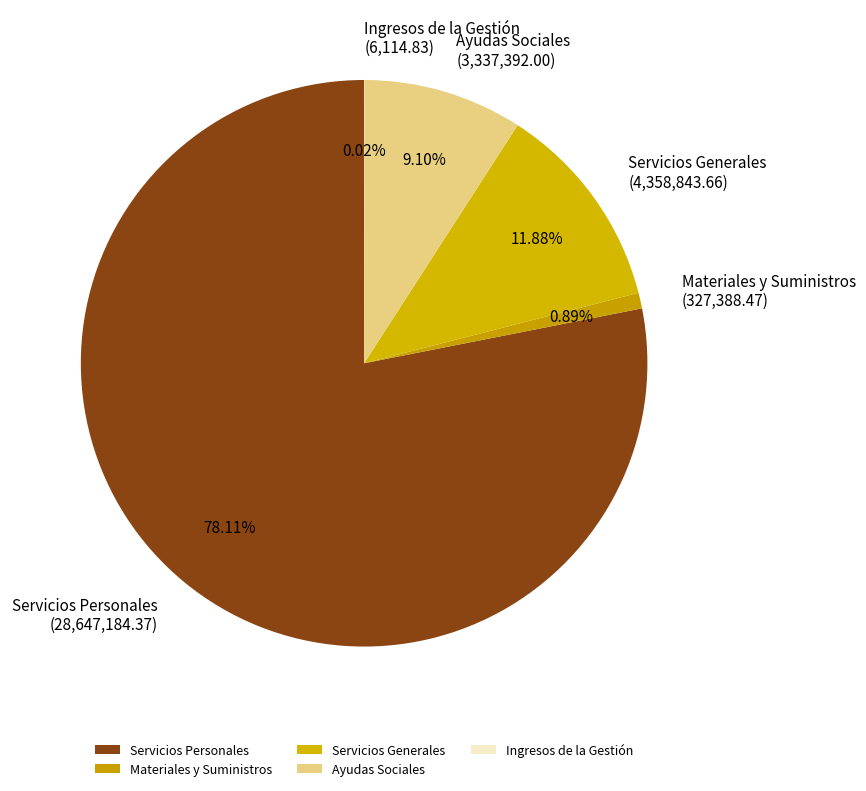

Is there any slice that represents more than half of the pie?

Yes